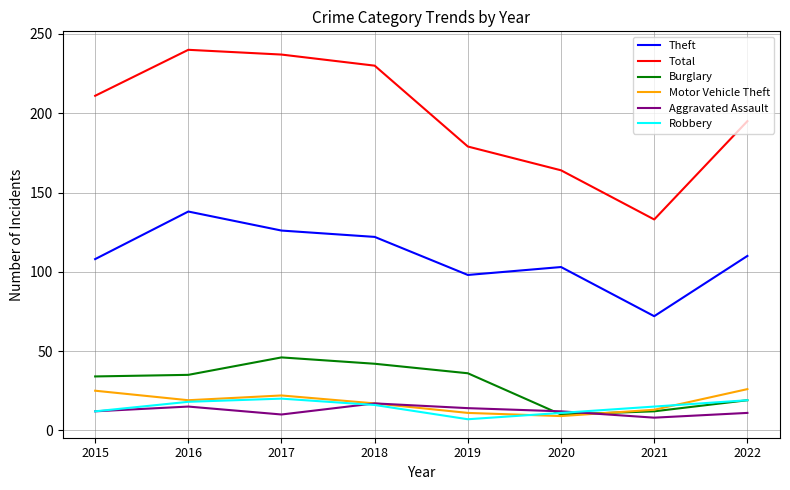

Which category has the lowest value in the Robbery series?

2019